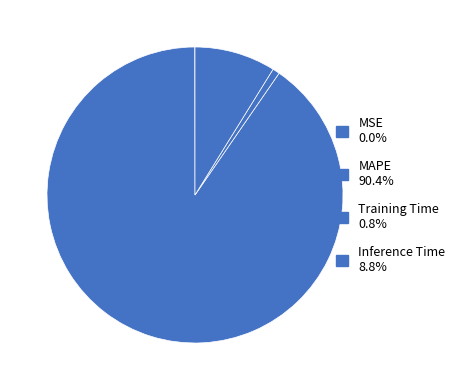

To the nearest percent, what is the difference between the largest and smallest slice percentages?

90%